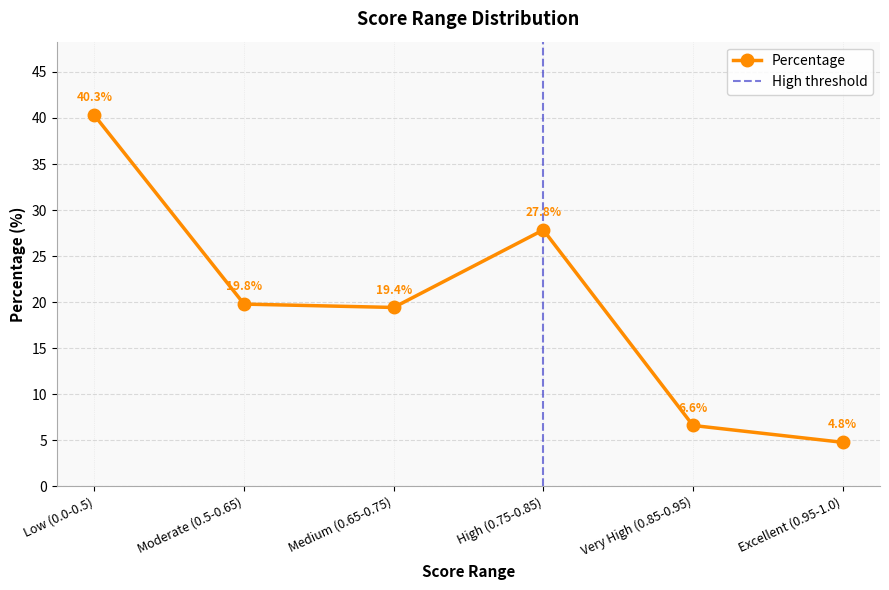

Is it true that the value at Very High (0.85-0.95) is 6.6?

True